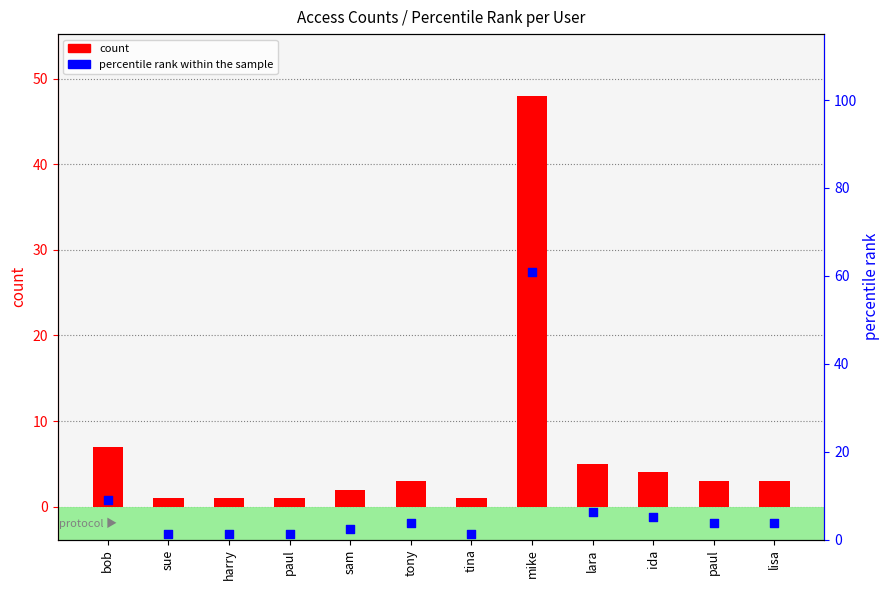

At which category is the sum across all series the highest?

mike